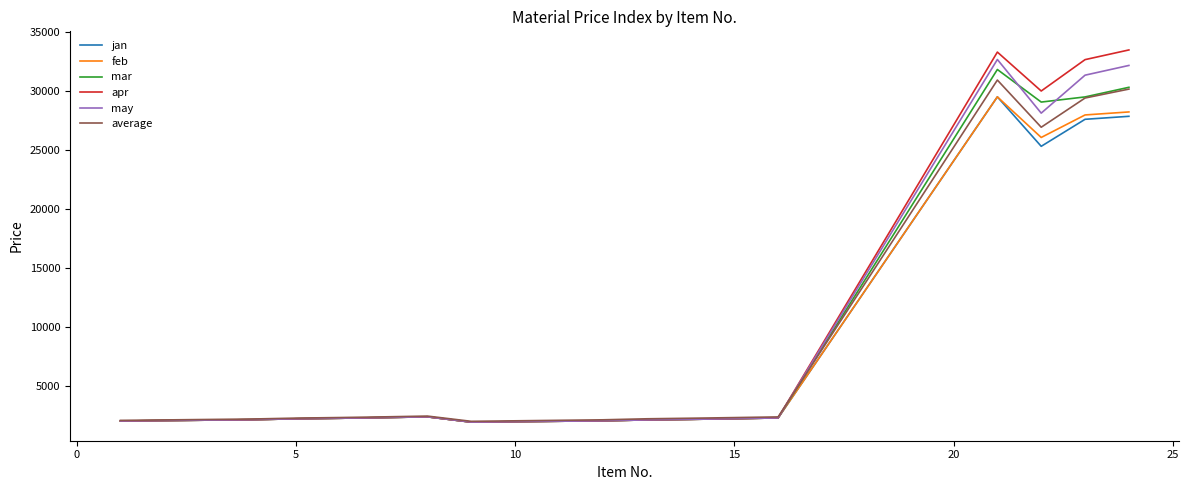

Which series has the widest spread of values?

apr